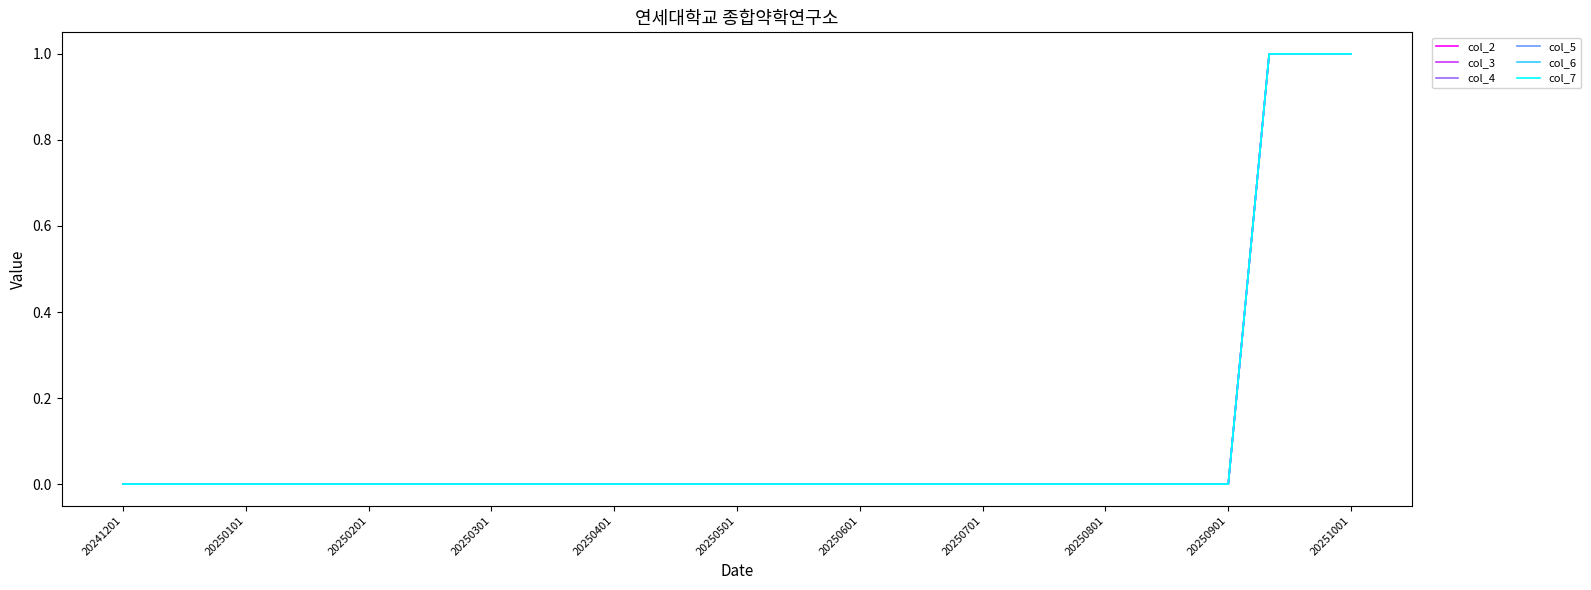

Does the chart have visible grid lines?

No